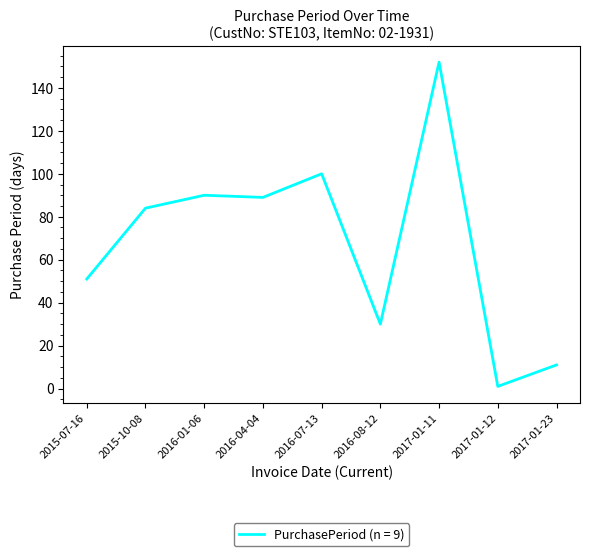

Reading right to left, what are all the values shown in this chart?

2017-01-23=11	2017-01-12=1	2017-01-11=152	2016-08-12=30	2016-07-13=100	2016-04-04=89	2016-01-06=90	2015-10-08=84	2015-07-16=51